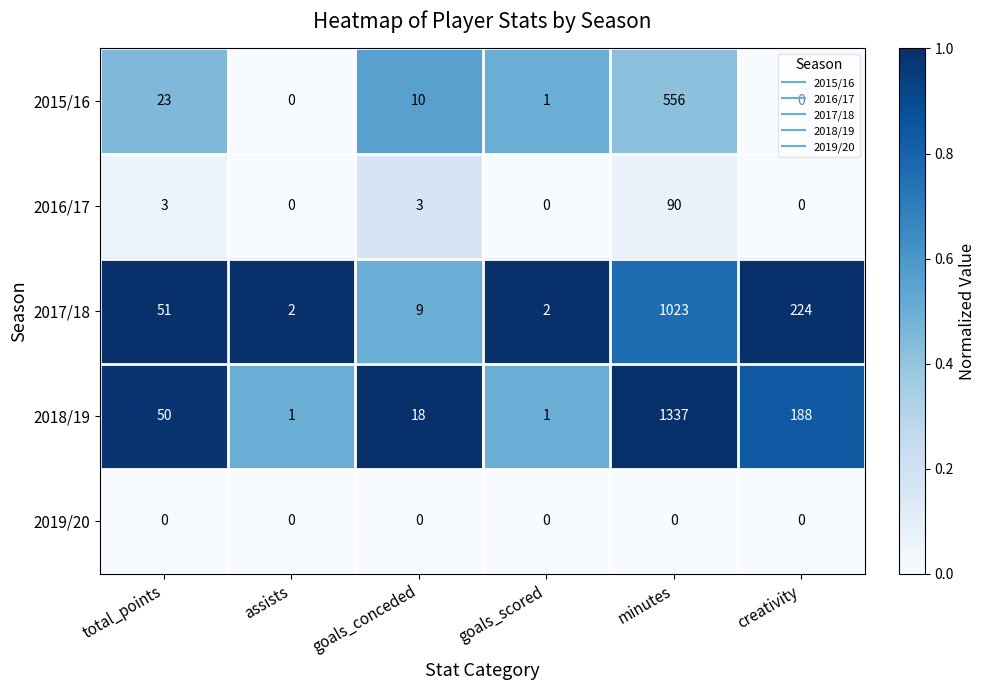

What is the highest value of the 2015/16 series?

556